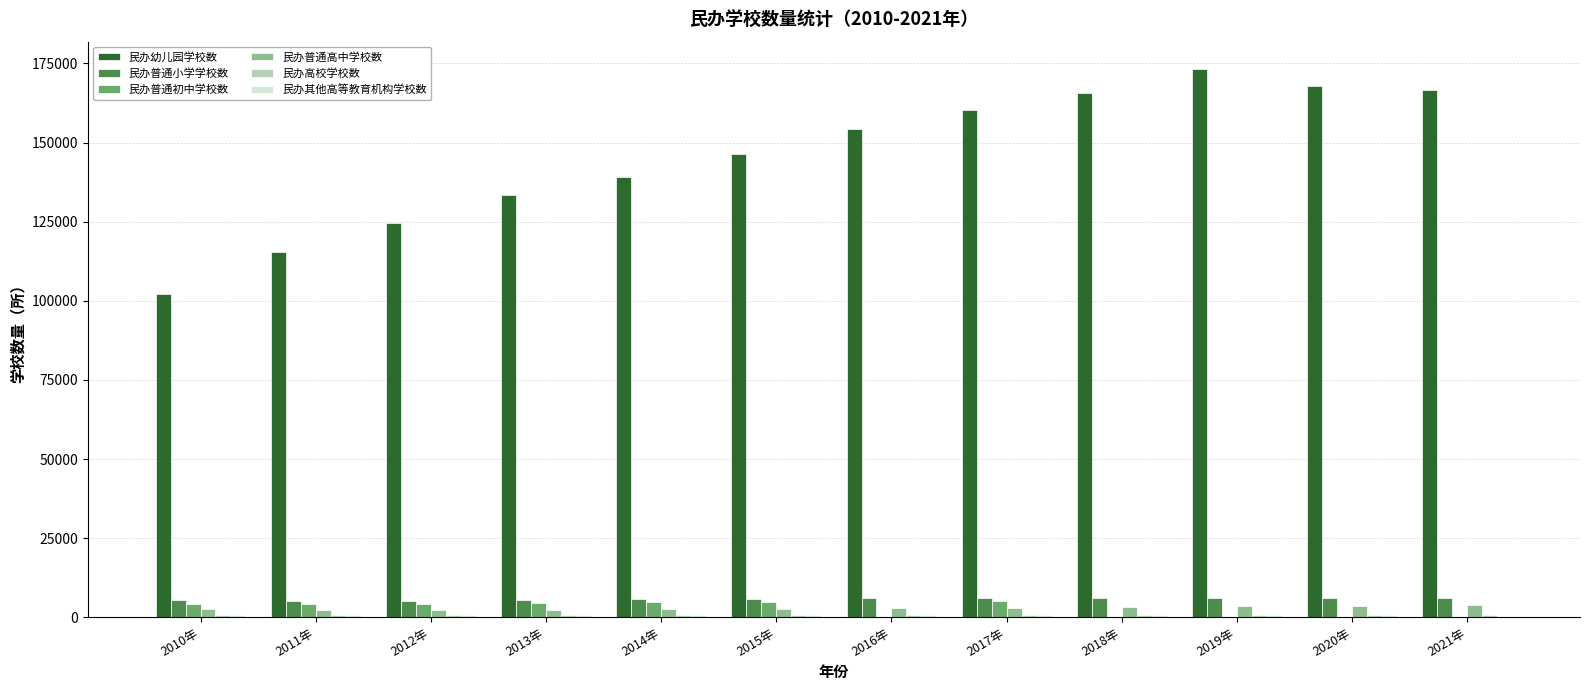

What is the sum of all 民办普通高中学校数 values?

34800